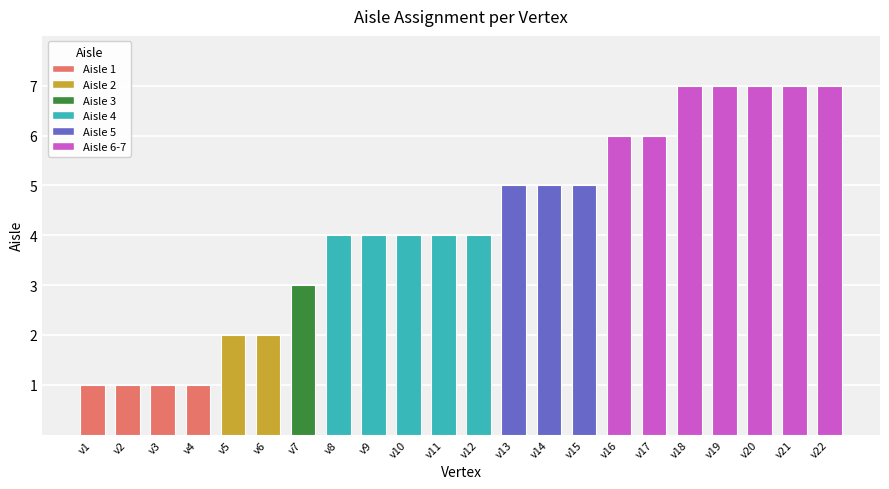

True or false: the data shows 11 at v20.

False